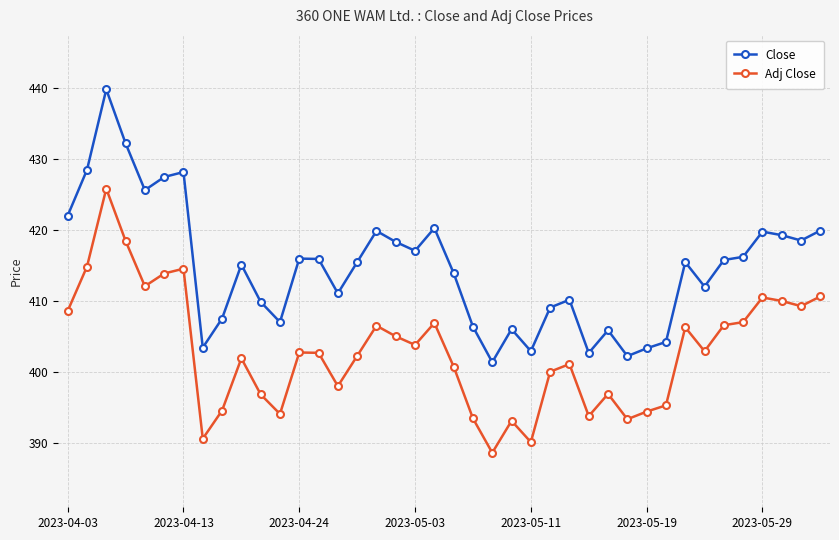

What is the difference between the second highest and minimum values in the Close series?

30.9